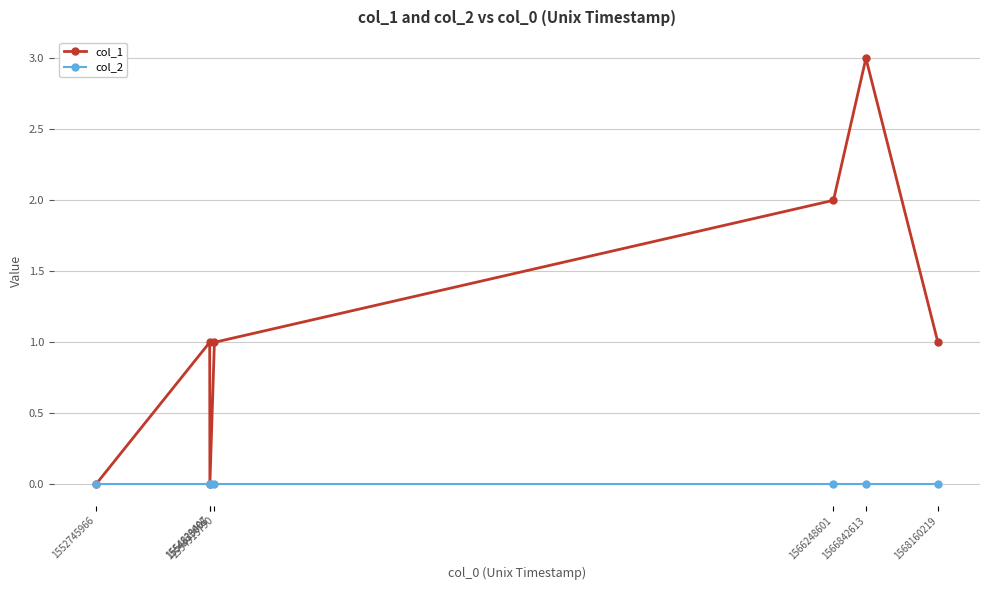

What is the greatest value displayed?

3